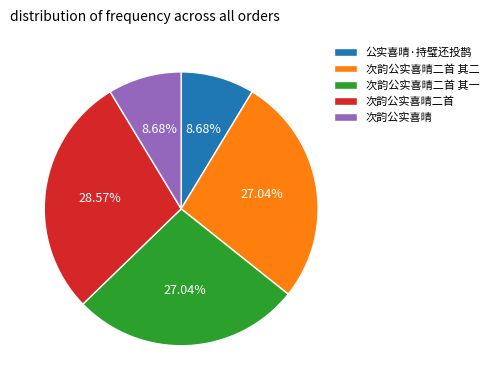

Is it true that 公实喜晴·持璧还投鹊 is 1% of the pie?

False